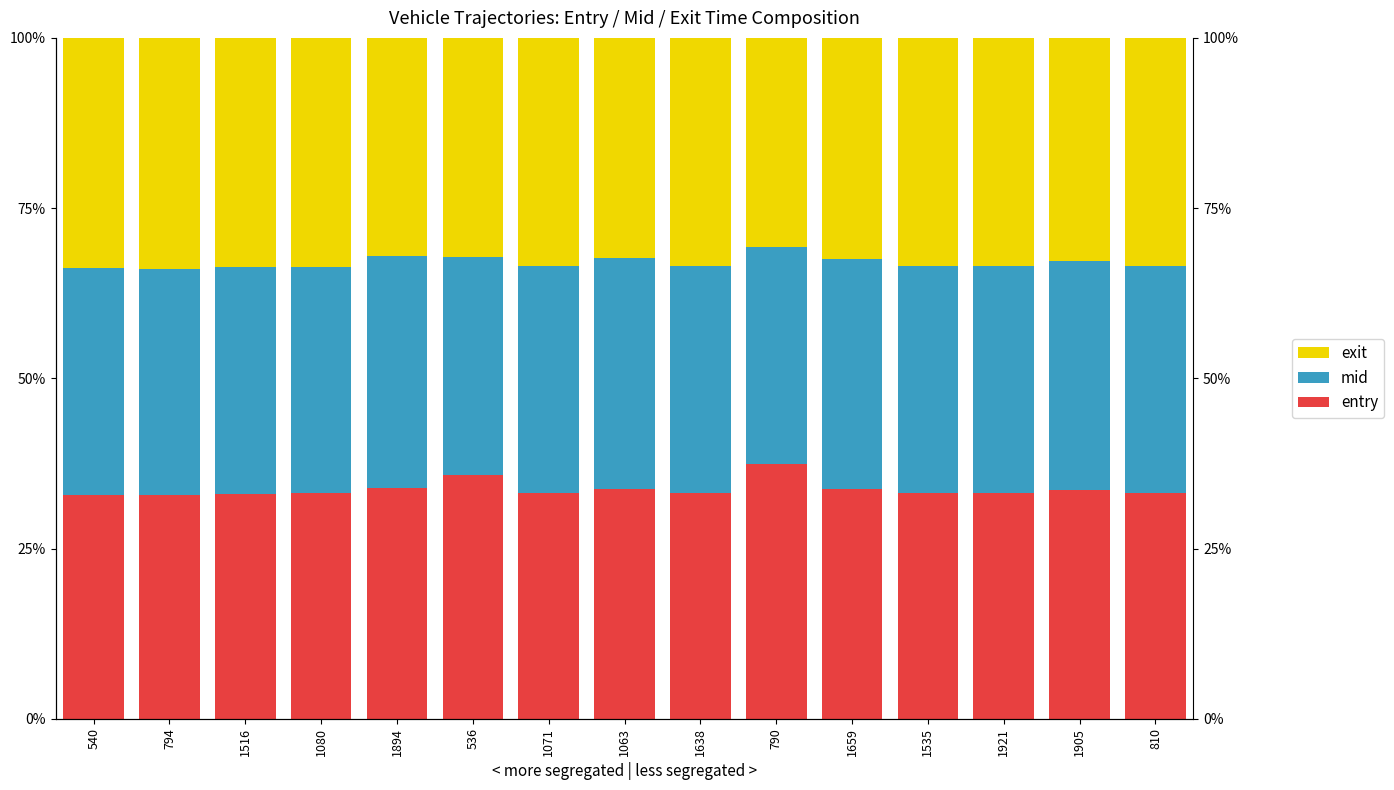

How many data points in entry are above 33?

13